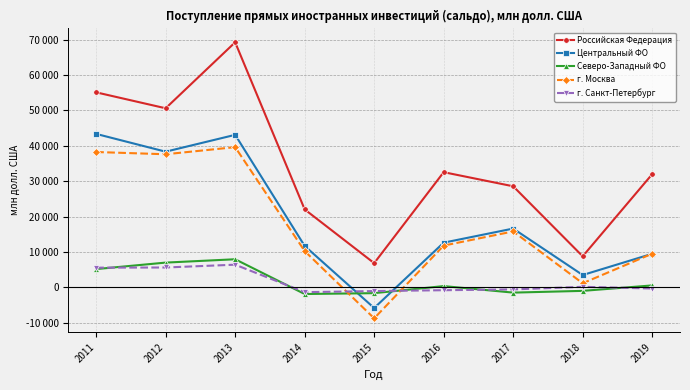

Reading left to right, extract all data points from this chart.

Российская Федерация: 55084	50588	69219	22031	6853	32539	28557	8785	31975
Центральный ФО: 43350	38328	43083	11713	-5818	12638	16618	3497	9492
Северо-Западный ФО: 5176	7007	7950	-1866	-1621	373	-1469	-976	562
г. Москва: 38236	37602	39610	10266	-8732	11809	15809	1174	9528
г. Санкт-Петербург: 5576	5623	6419	-1341	-1031	-791	-562	166	-311